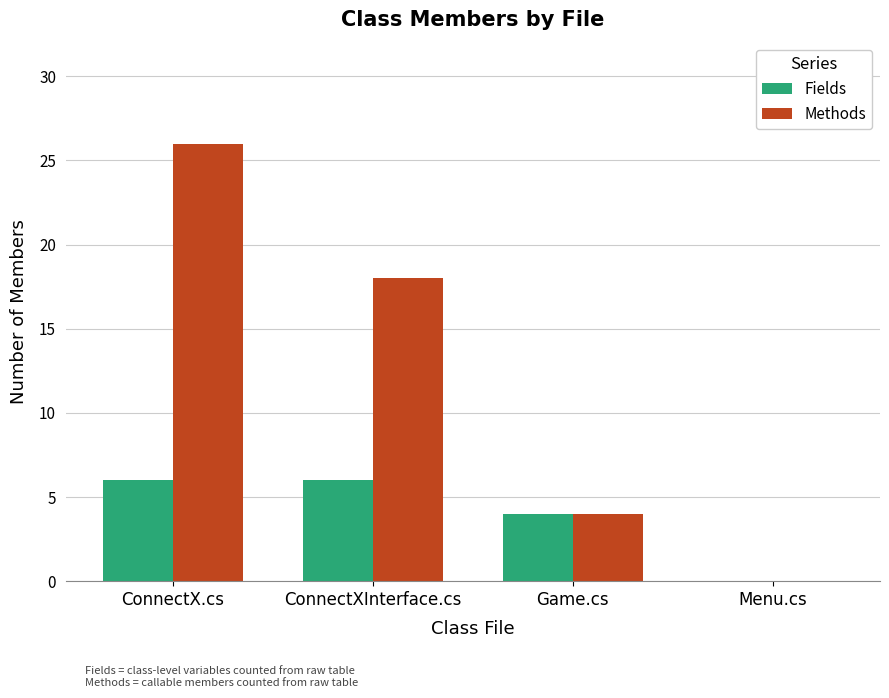

Which series has the largest total across all categories?

Methods